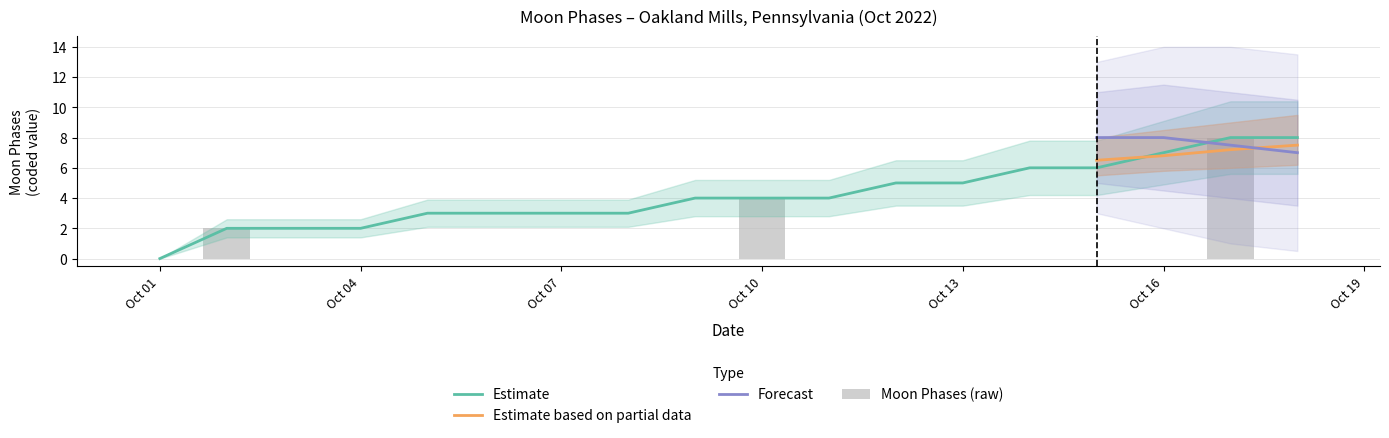

Which category has the highest value across all series?

2022-10-17